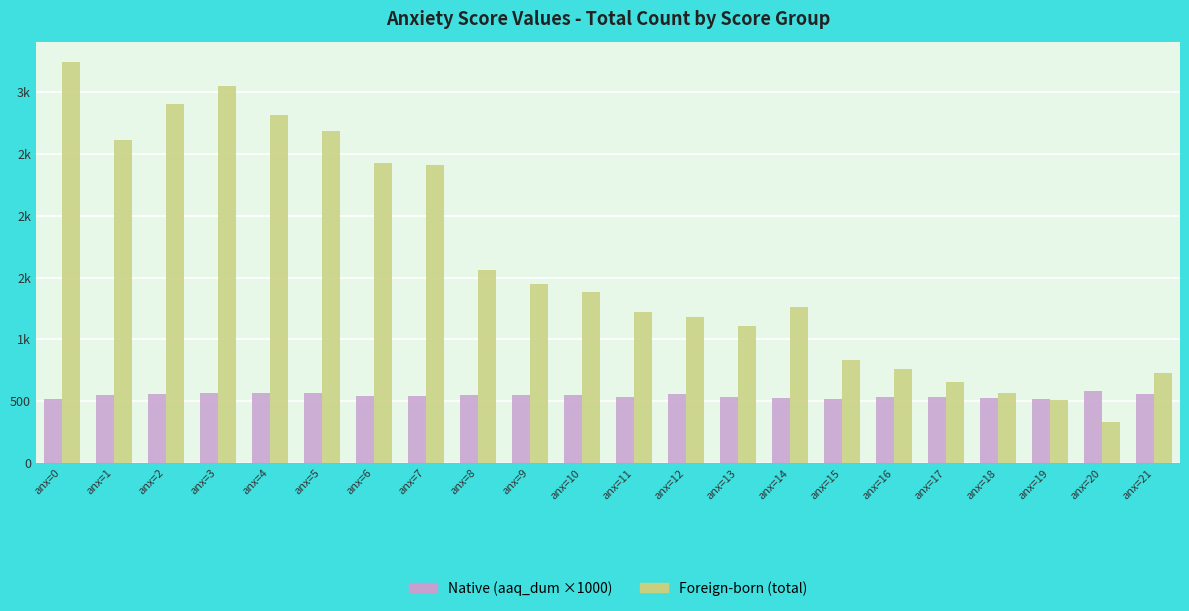

Are the bars horizontal?

No